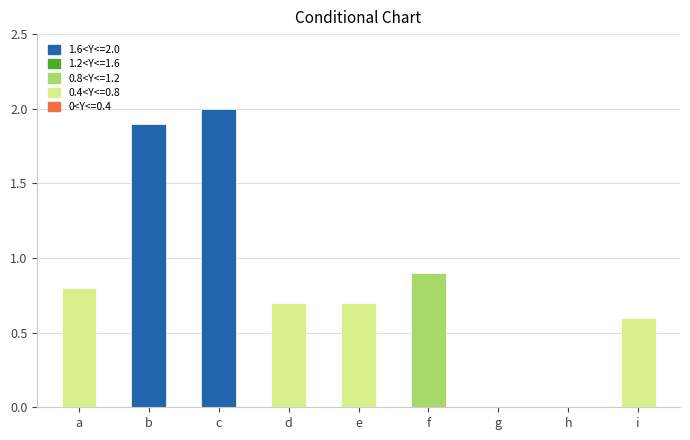

Between a and e, which is larger?

a